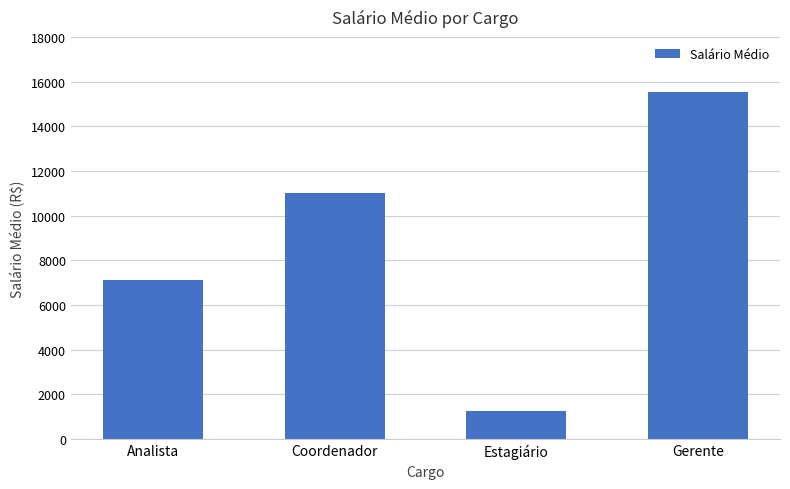

What is the label of the 1st bar from the right?

Gerente